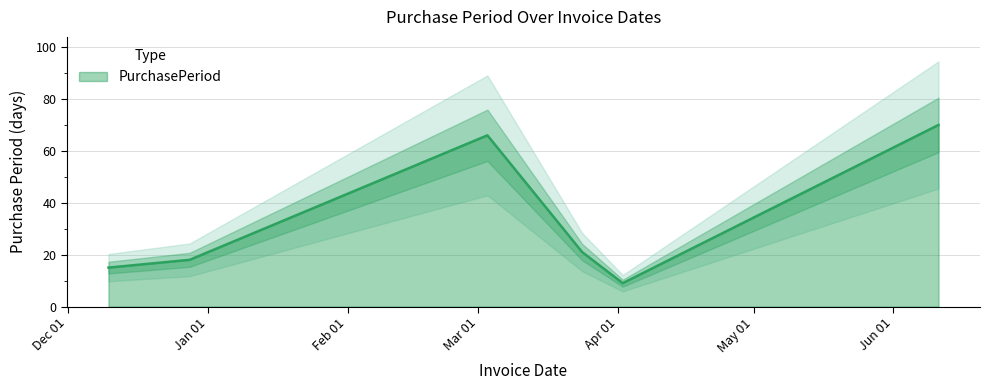

Which category has the lowest value across all series?

2016-04-02